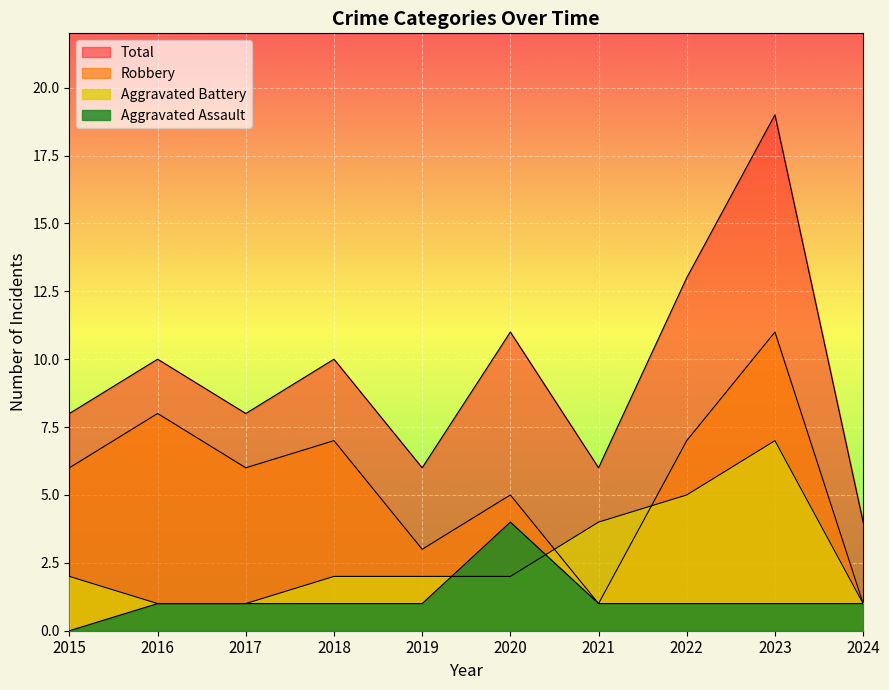

Which category has the lowest value across all series?

2015